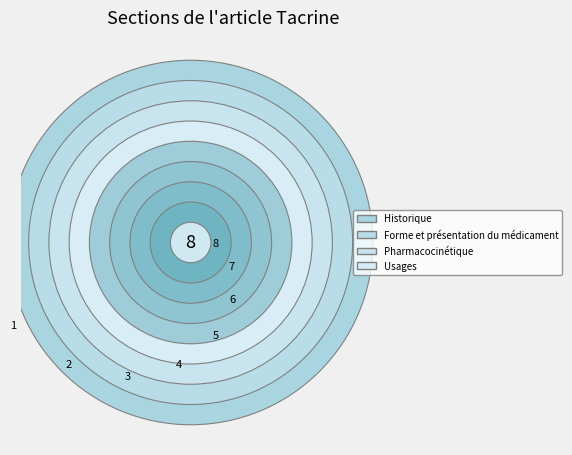

Does Pharmacocinétique represent more than half of the total?

No